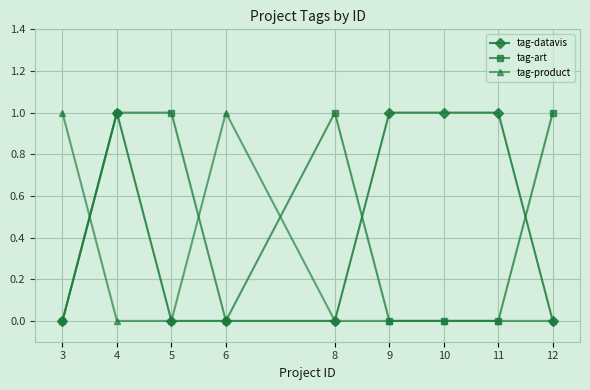

What are all the series names shown in the legend?

tag-datavis, tag-art, tag-product